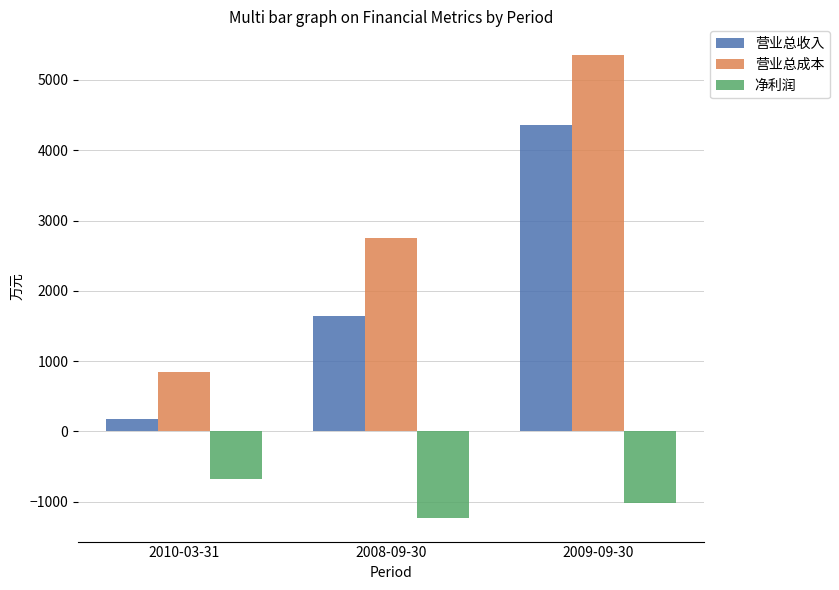

How many data points does each series have?

3